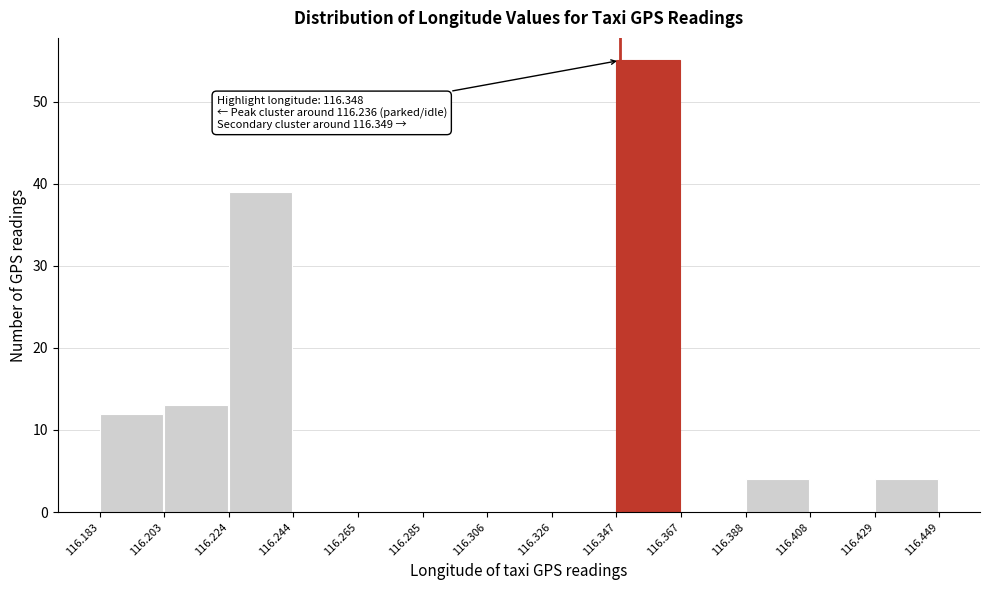

Which range on the x-axis has the tallest bar?

116.347 to 116.367